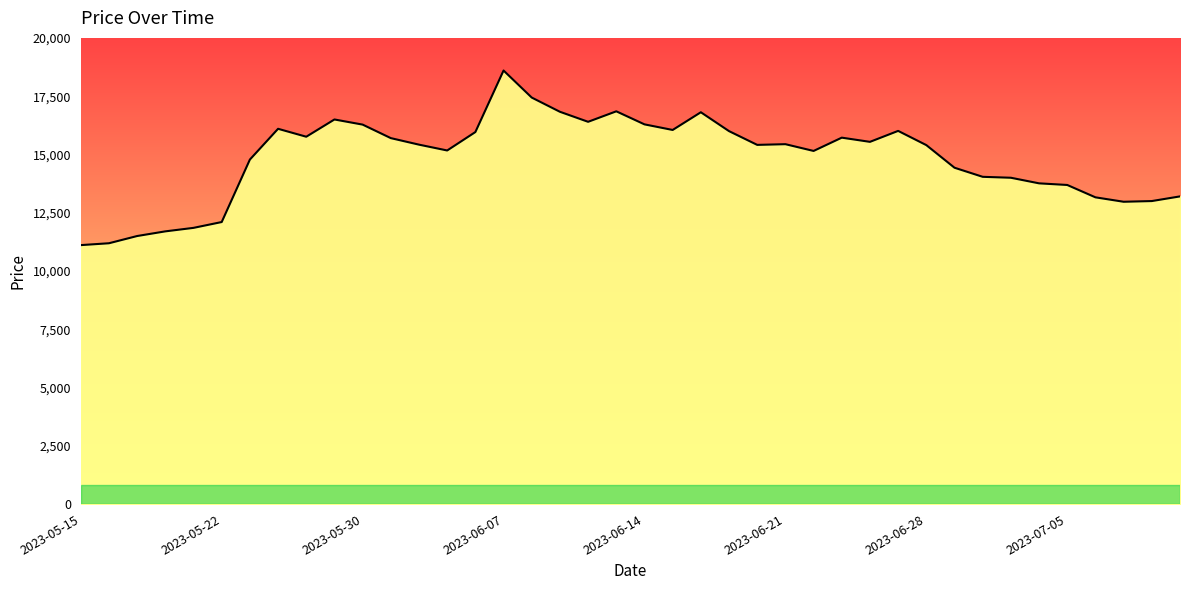

What is the difference between the maximum and minimum values?

7490